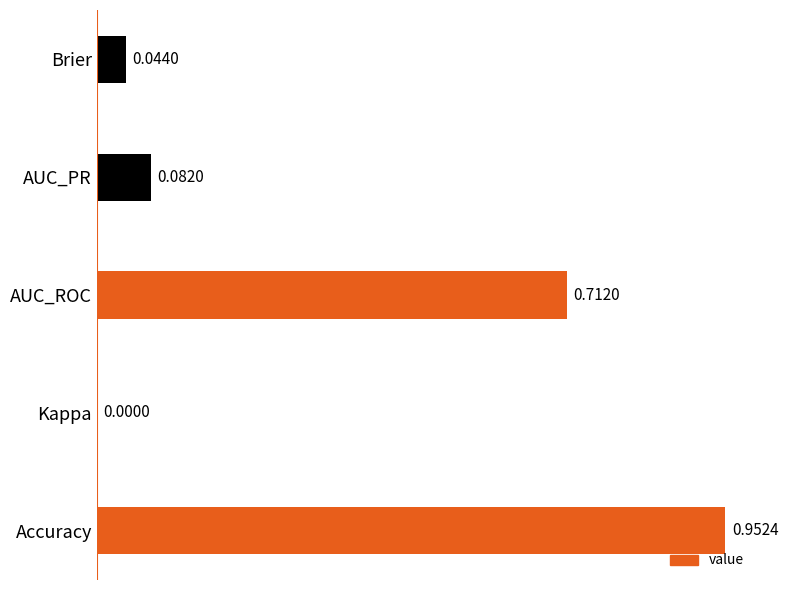

Which category has the highest value across all series?

Accuracy